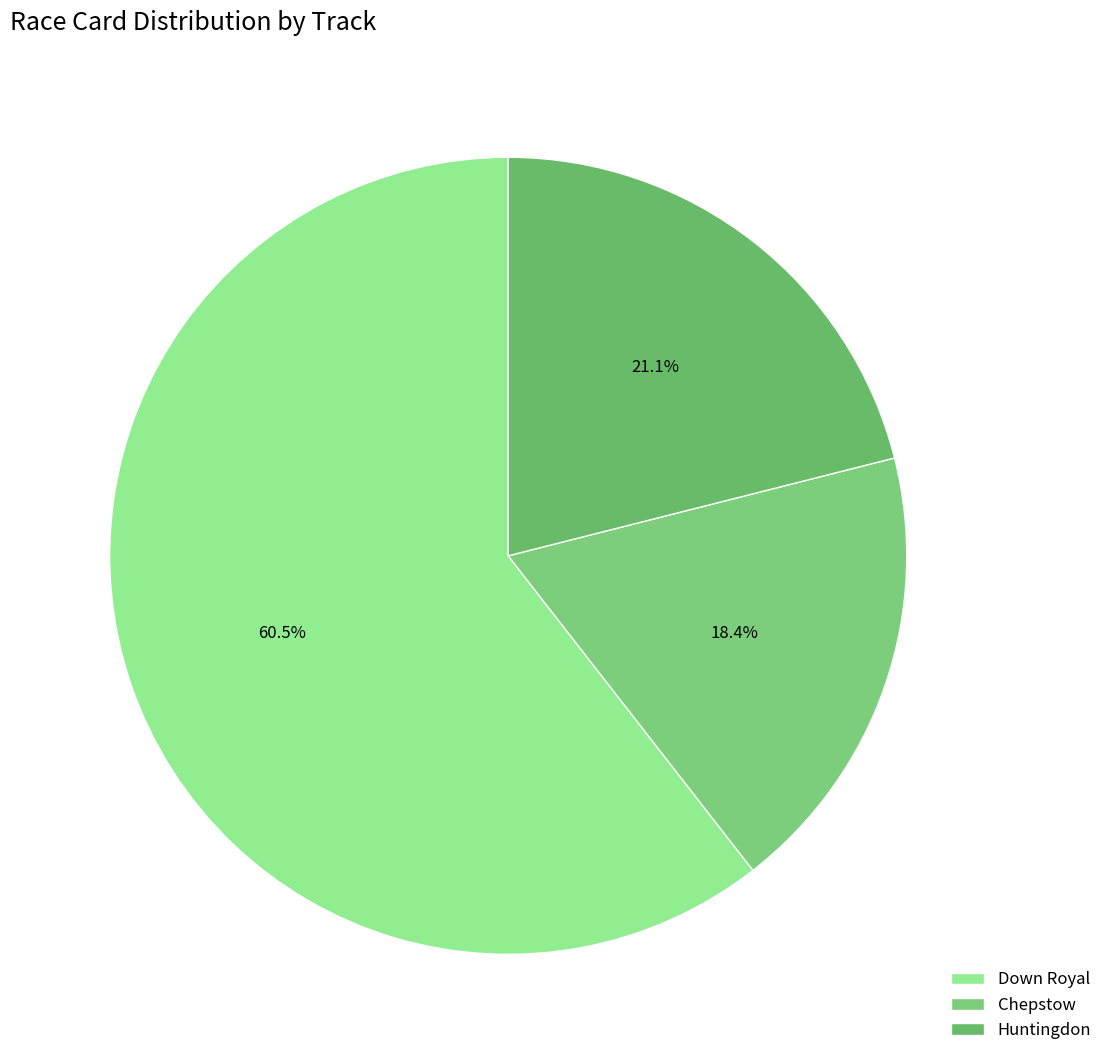

How much of the chart is everything except Chepstow?

81.6%